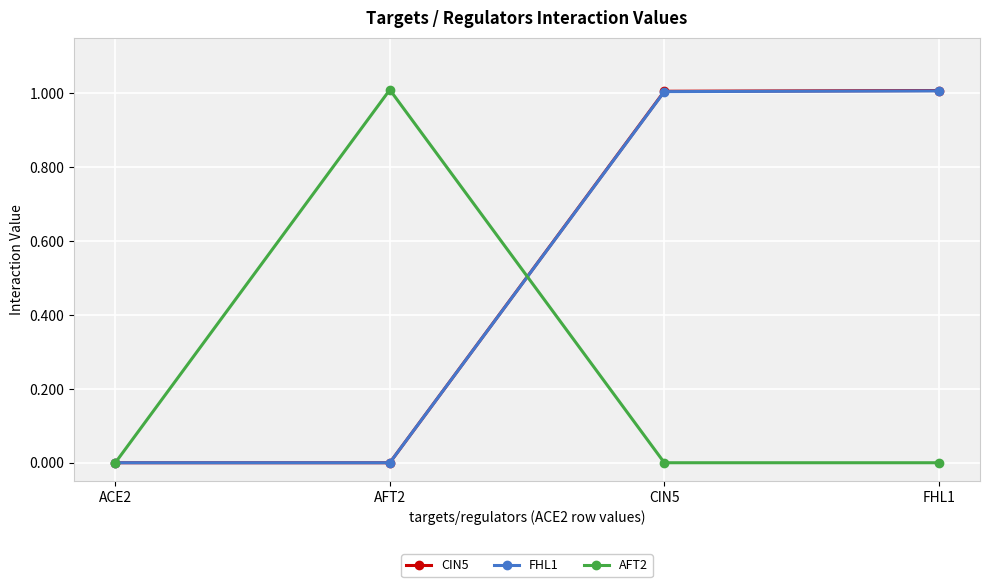

True or false: CIN5 has more than 1 points higher than both neighbors.

False